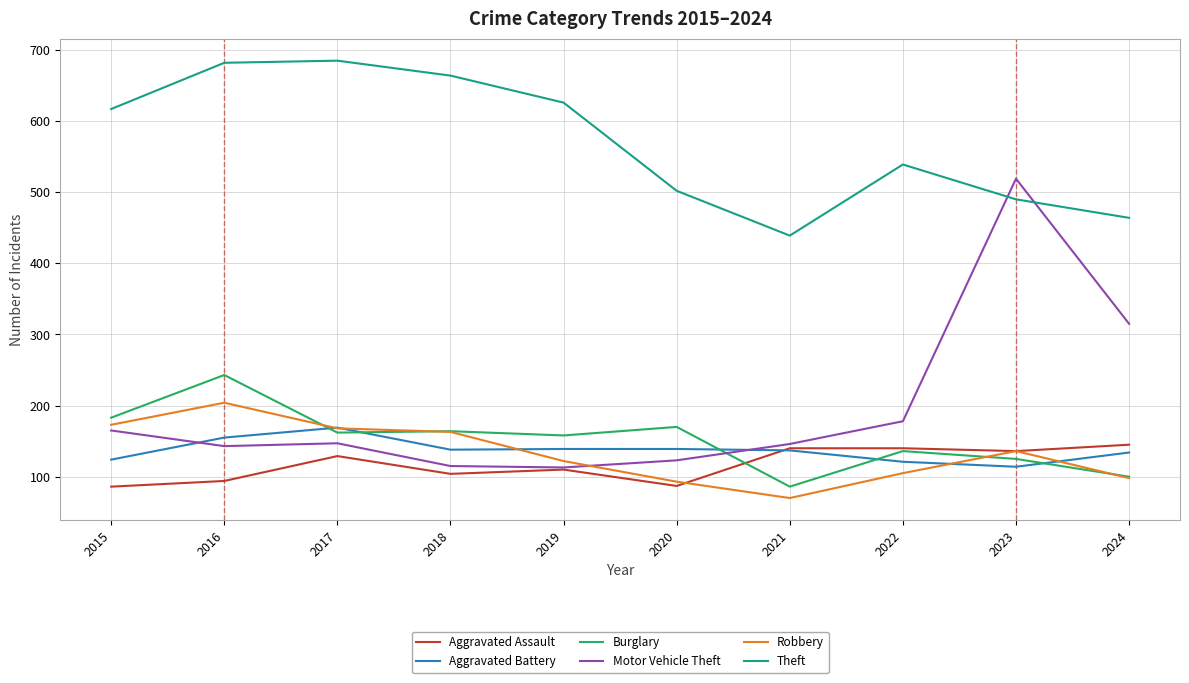

In Motor Vehicle Theft, how many points are higher than both neighbors (excluding endpoints)?

2